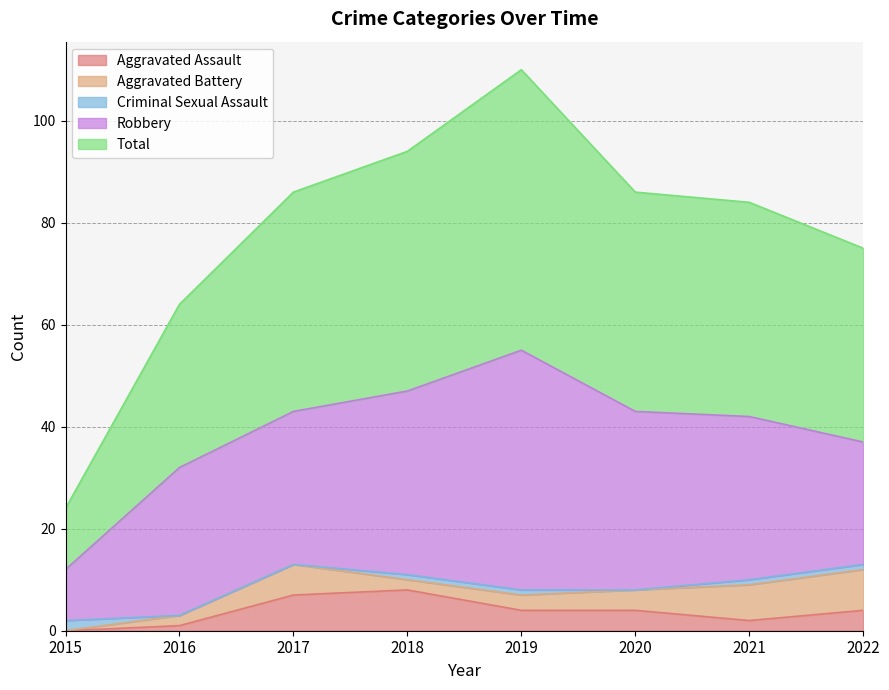

What is the highest value of the Aggravated Assault series?

8